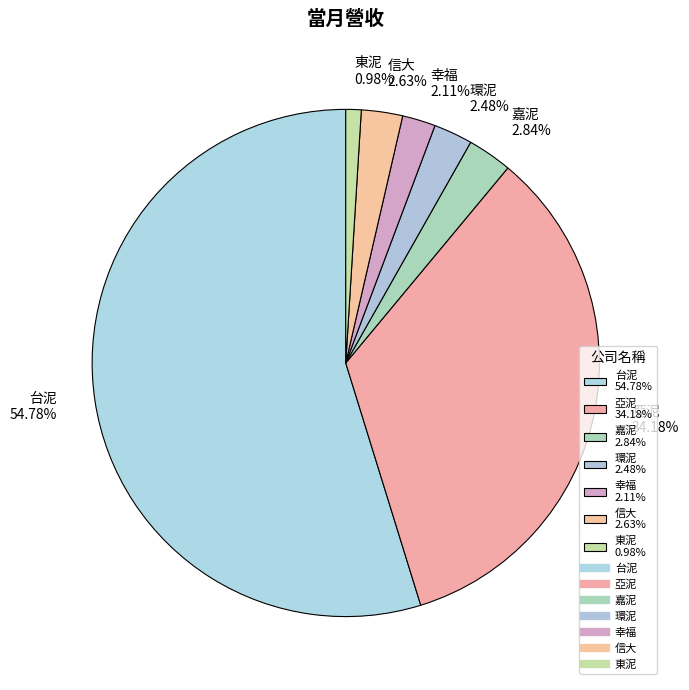

What is the ratio of the value at 信大 to the value at 東泥?

2.7